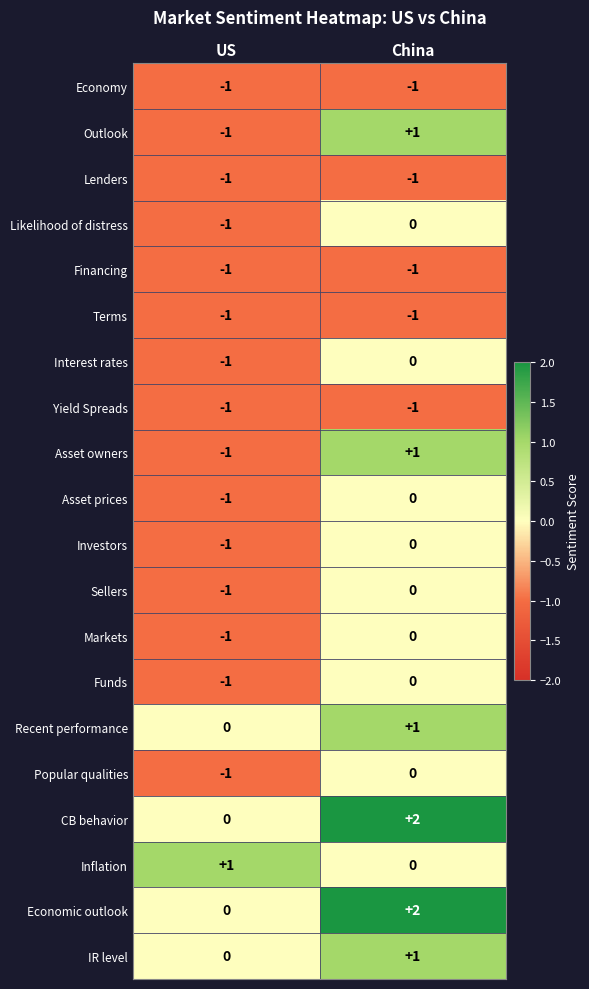

True or false: IR level has a value of 0 at US.

True